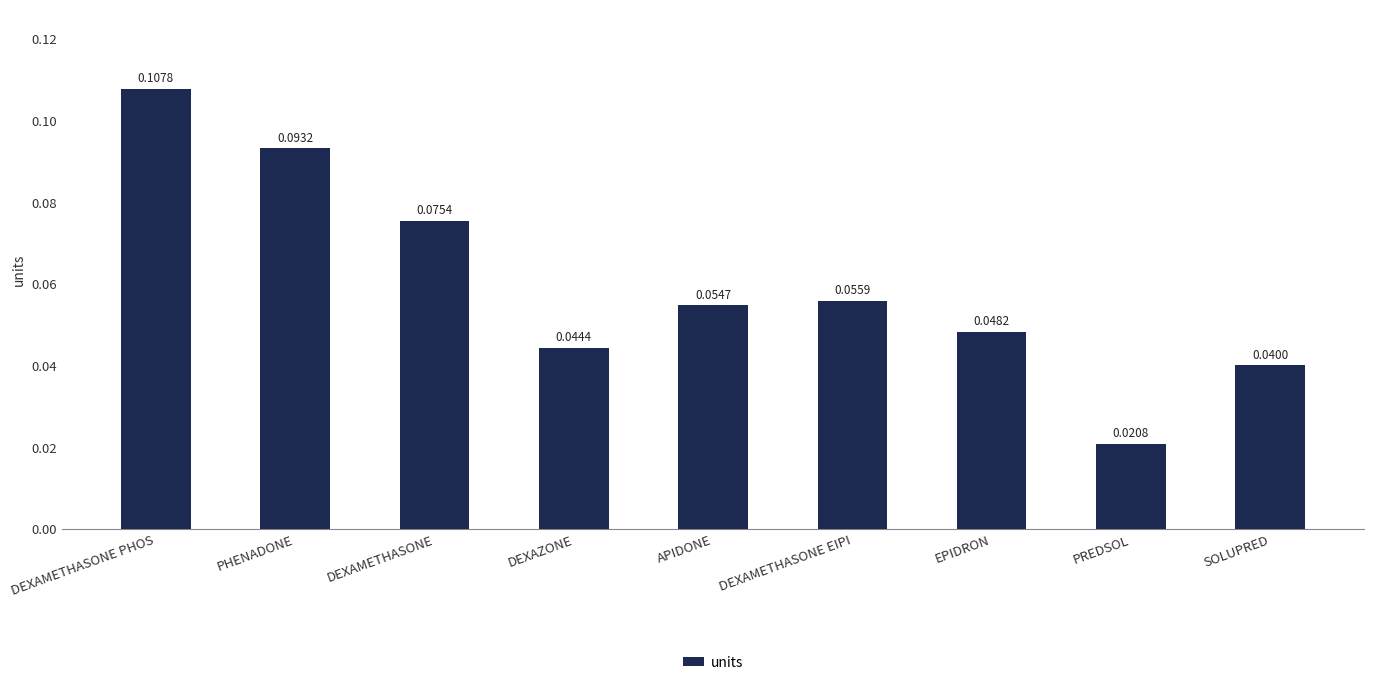

Does the chart contain stacked bars?

No